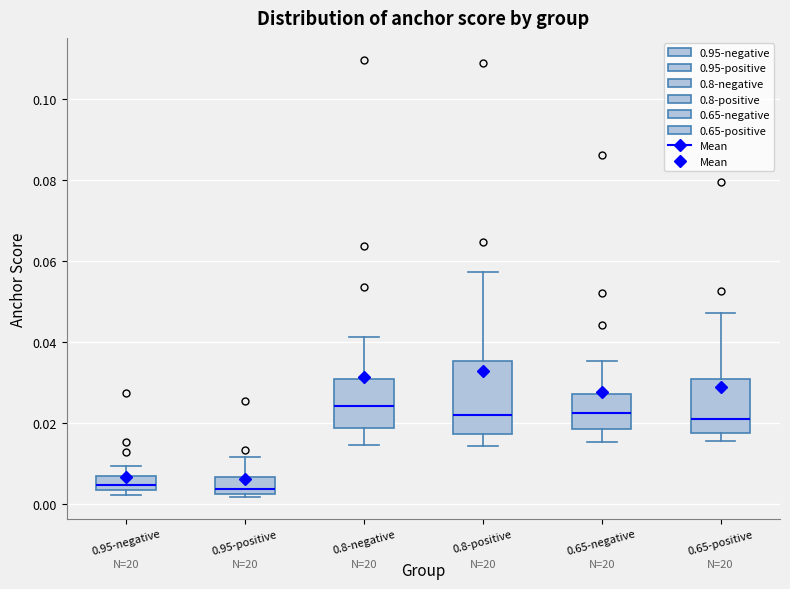

Reading left to right, transcribe this box plot: for each box, give where its median line is, the range the box spans, and where its two whiskers end, as read against the y-axis. The values are not printed on the chart, so give them approximately, as read against the axis.

0.95-negative: median 0.004 (inside the box), box 0.004 to 0.006, whiskers 0.002 to 0.010
0.95-positive: median 0.004, box 0.002 to 0.006, whiskers 0.002 (just below the box's lower edge) to 0.012
0.8-negative: median 0.024, box 0.018 to 0.030, whiskers 0.014 to 0.042
0.8-positive: median 0.022, box 0.018 to 0.036, whiskers 0.014 to 0.058
0.65-negative: median 0.022, box 0.018 to 0.028, whiskers 0.016 to 0.036
0.65-positive: median 0.020, box 0.018 to 0.030, whiskers 0.016 to 0.048